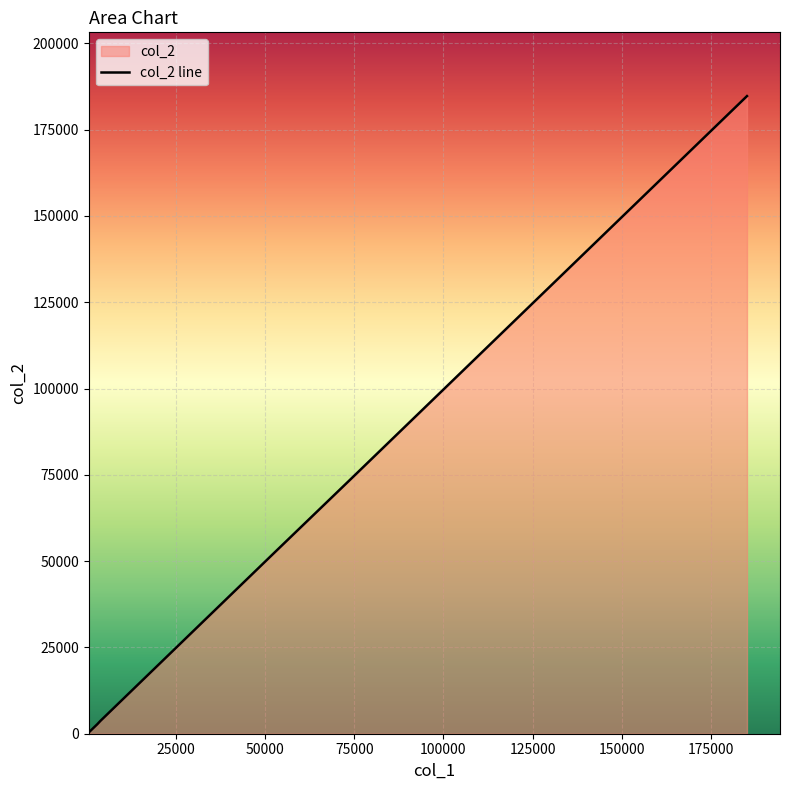

How many data points are less than 3864?

6